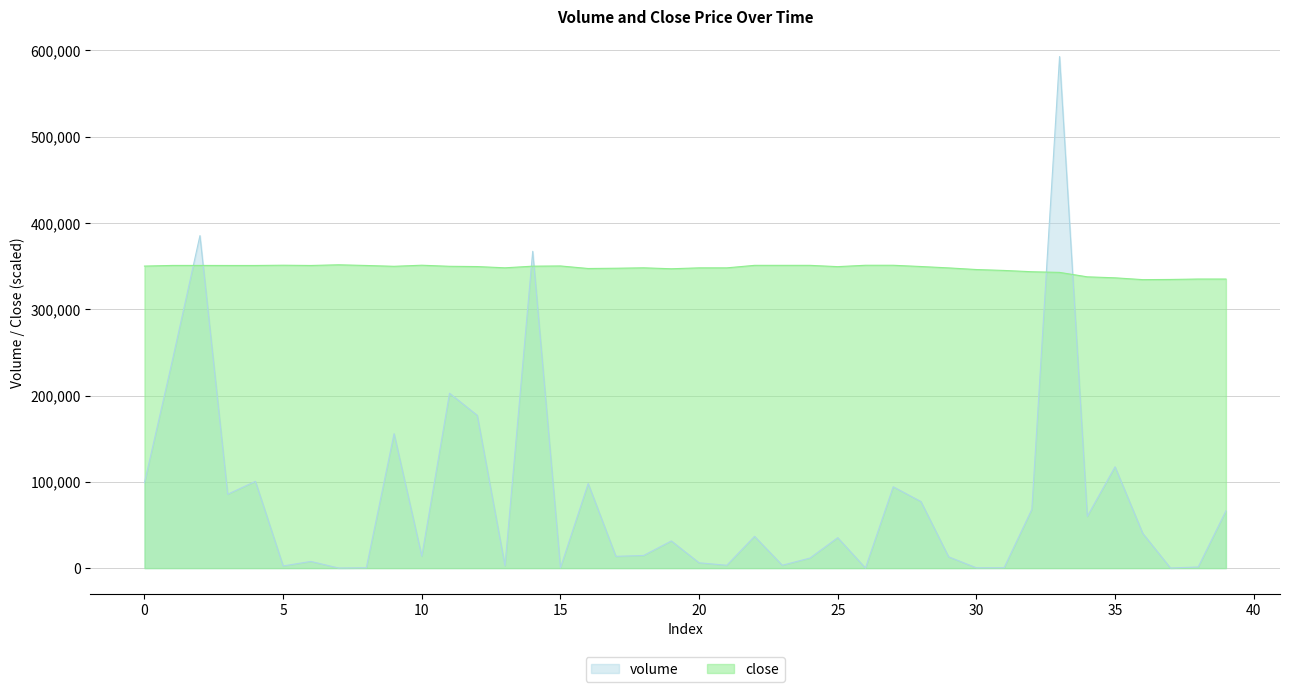

How many lines are shown in the chart?

2